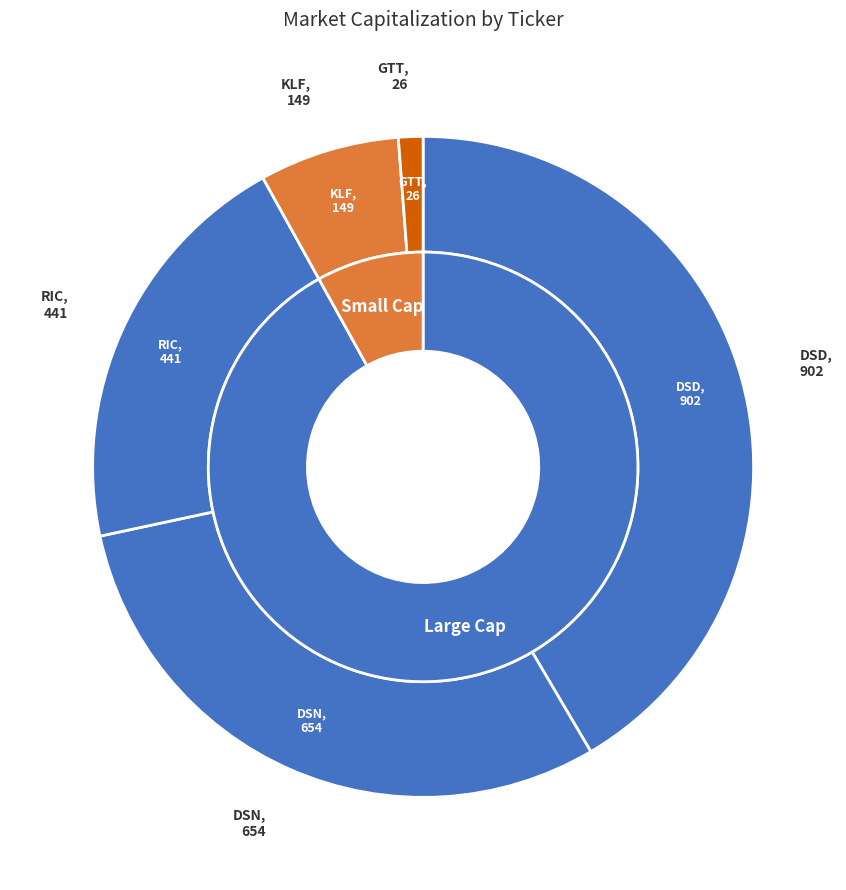

True or false: DSN accounts for 30% of the total.

True